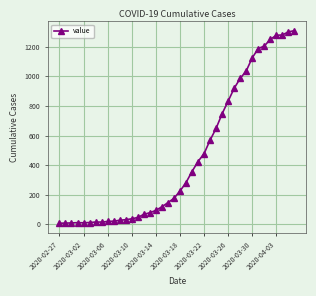

How many distinct data groups are displayed?

1